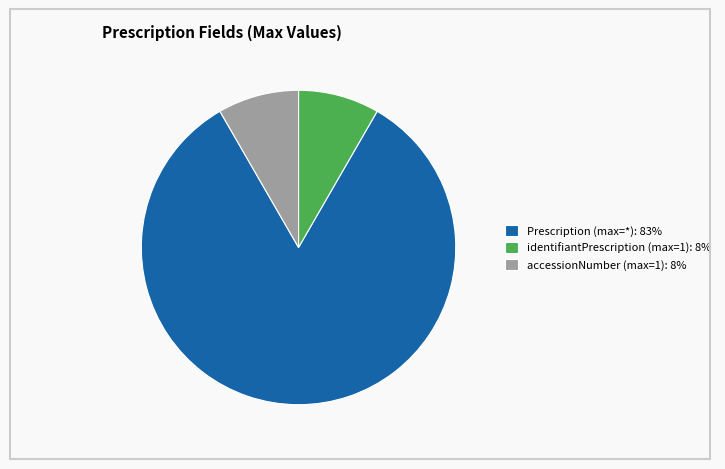

What is the largest slice in the pie chart?

Prescription (max=*): 83%